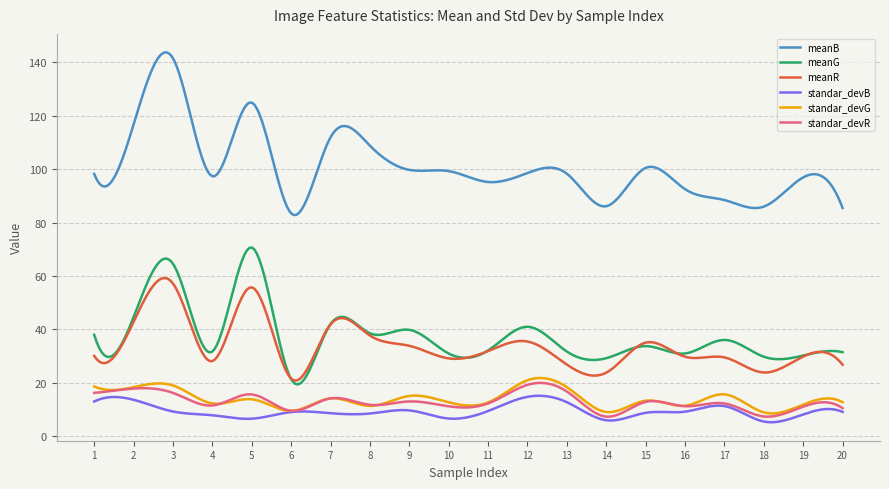

How many lines are shown in the chart?

6